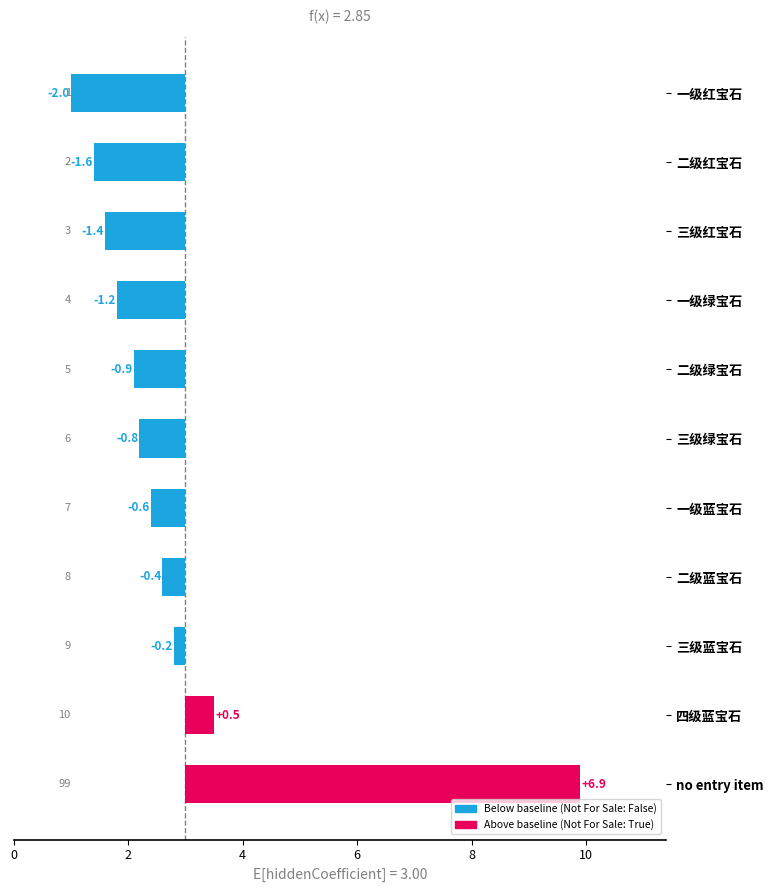

Reading right to left, list all the values displayed in this chart.

6.9	0.5	0.2	0.4	0.6	0.8	0.9	1.2	1.4	1.6	2.0